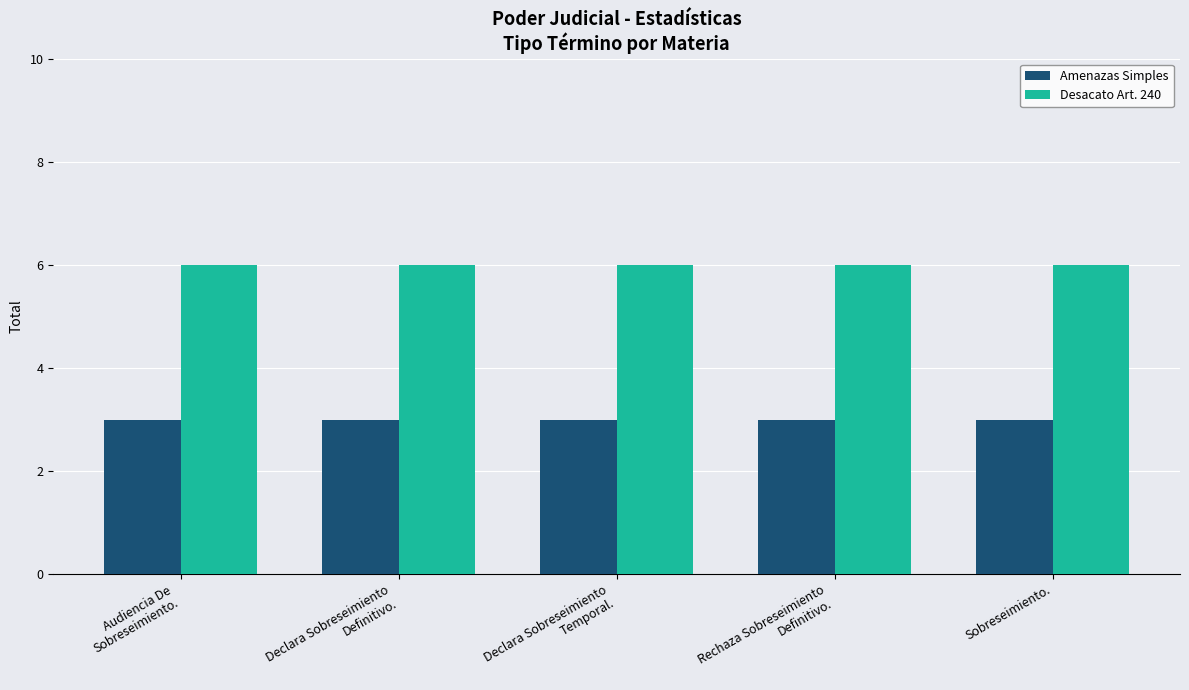

Reading left to right, transcribe all the data shown in this chart.

Amenazas Simples: 3	3	3	3	3
Desacato Art. 240: 6	6	6	6	6